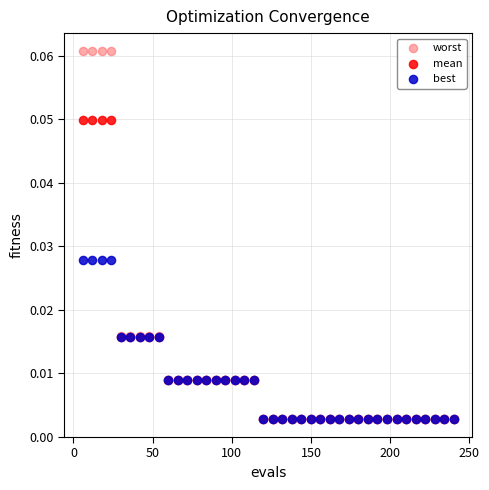

Which series has the widest spread of Y values?

worst